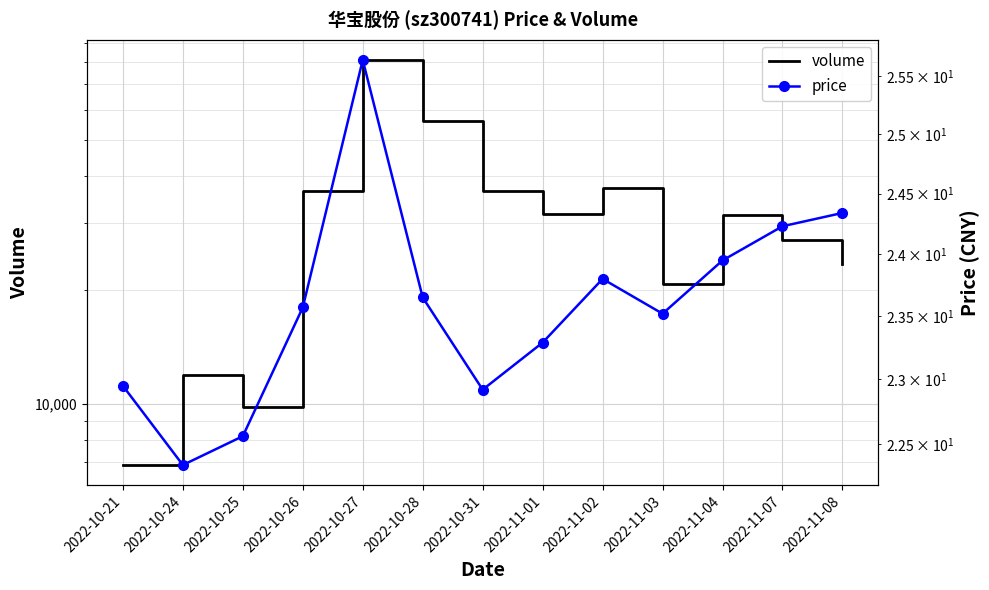

What is the difference between the second highest and minimum values in the volume series?

49268.0